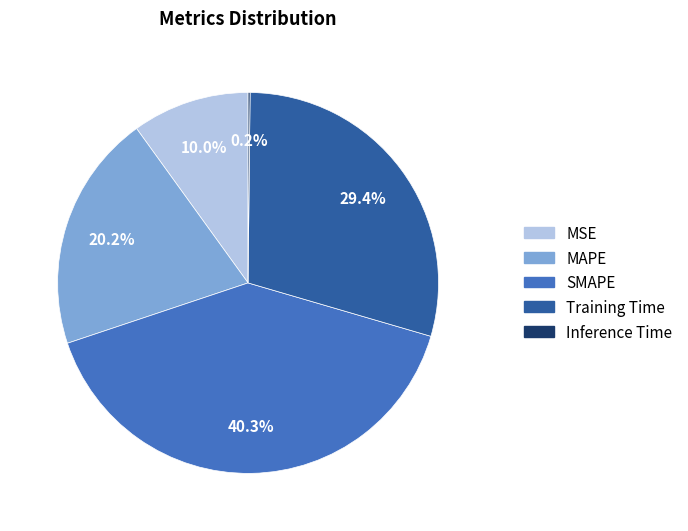

Which slice is the largest?

SMAPE